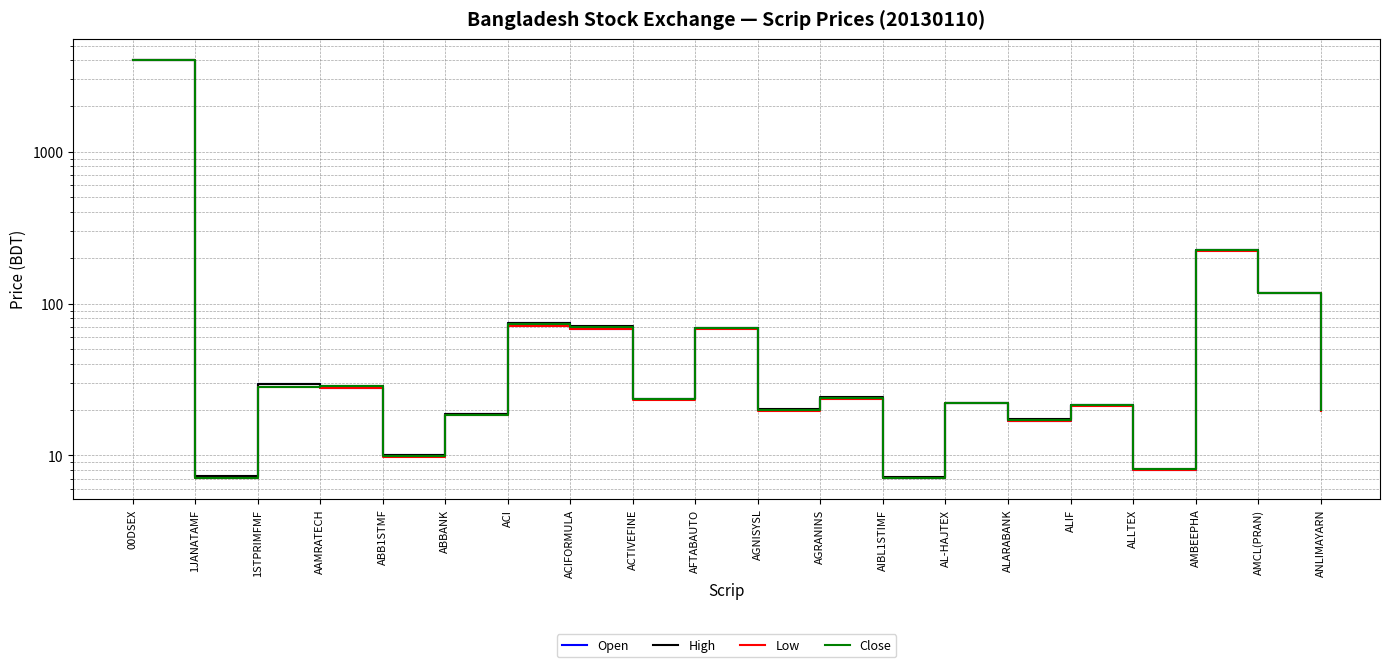

What is the sum of the Open values at AL-HAJTEX and ABBANK?

40.9